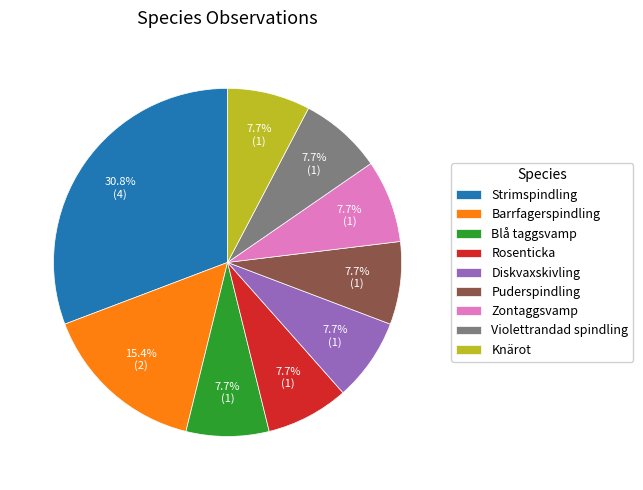

To the nearest percent, what is the combined percentage of Rosenticka and Puderspindling?

15%